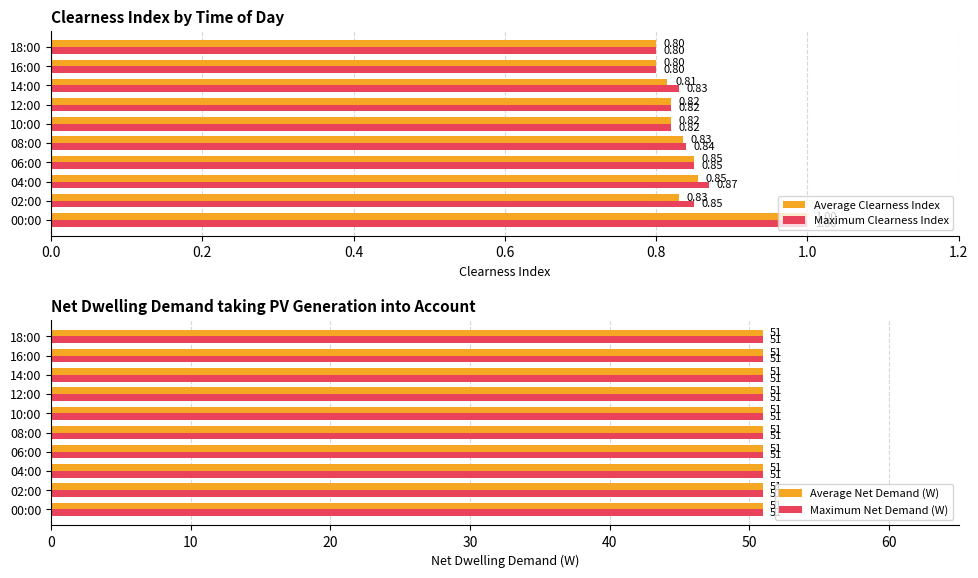

Is the value of Average Clearness Index at 18:00 greater than the value of Maximum Clearness Index at 12:00?

No